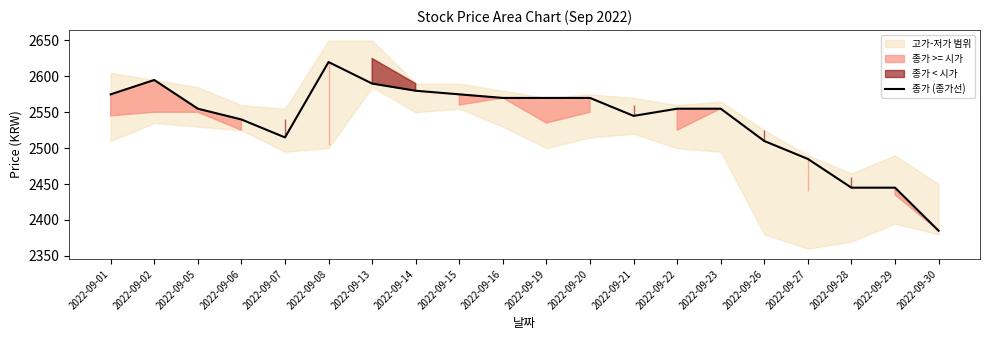

Which has a higher value, 2022-09-13 or 2022-09-14?

2022-09-13